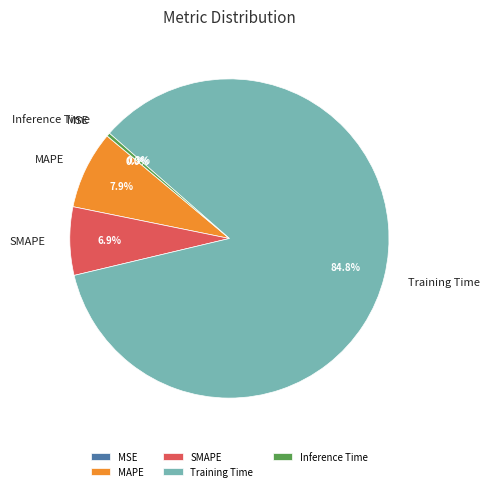

Which has a higher value, Training Time or MAPE?

Training Time